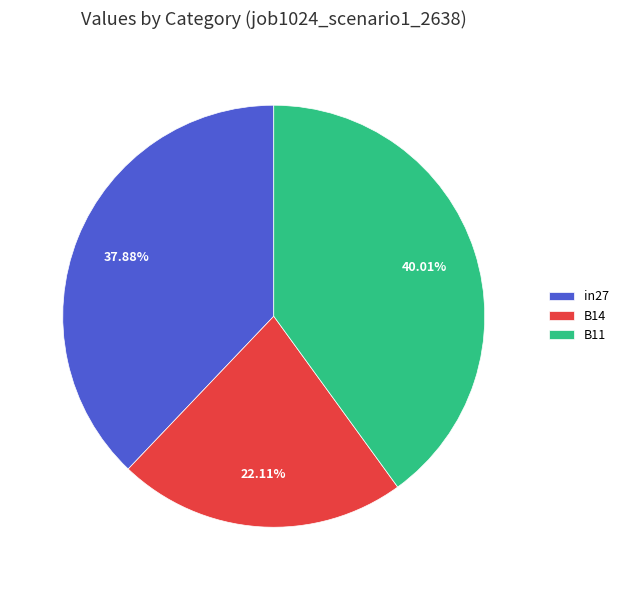

To the nearest percent, what is the difference between the largest and smallest slice percentages?

18%